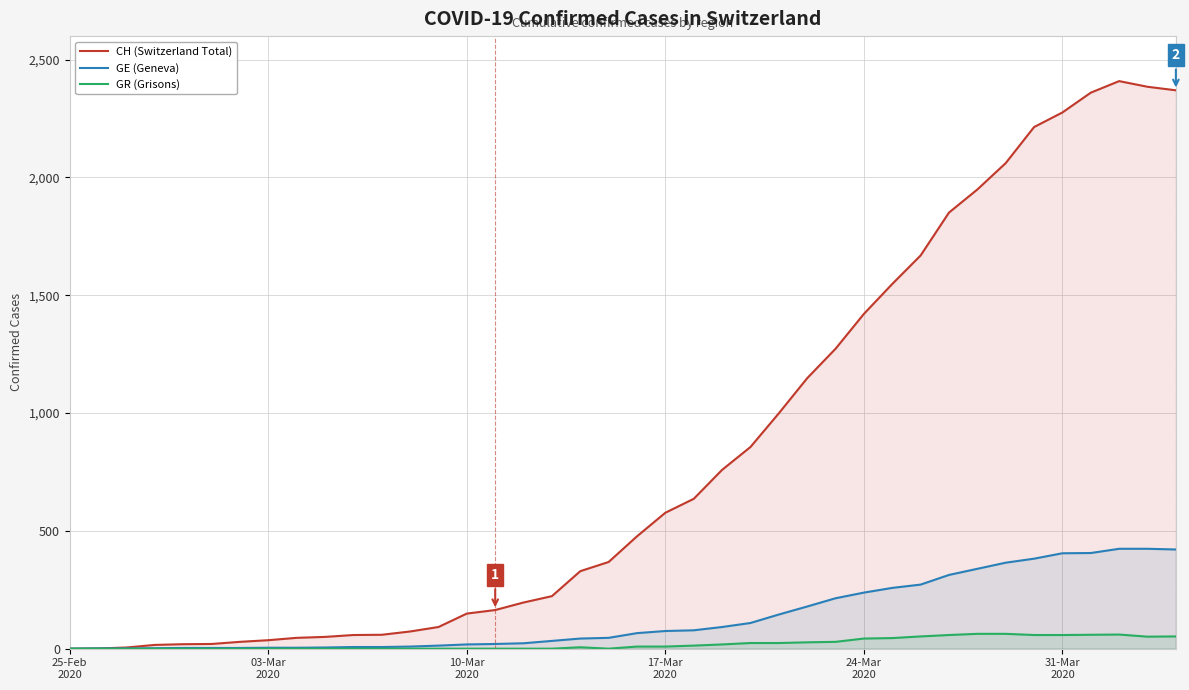

True or false: GR (Grisons) and CH (Switzerland Total) intersect in this chart.

False